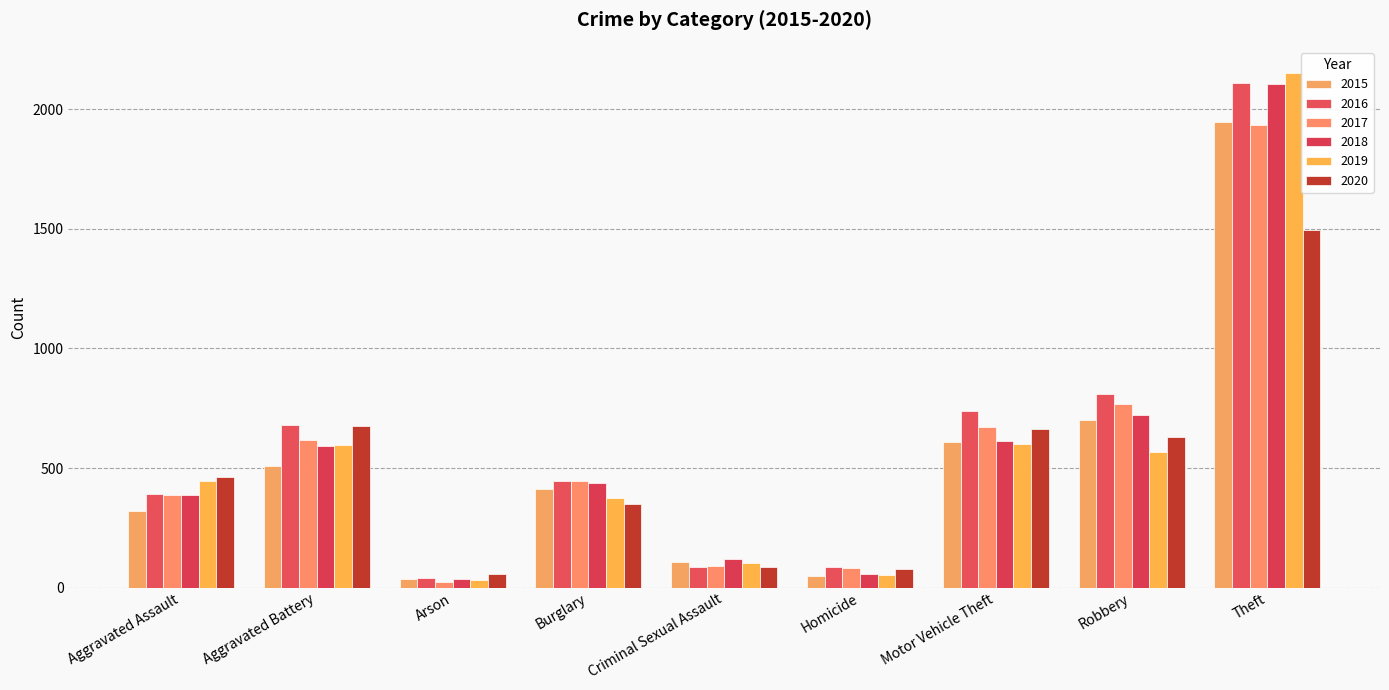

What is the average value of the 2020 series?

500